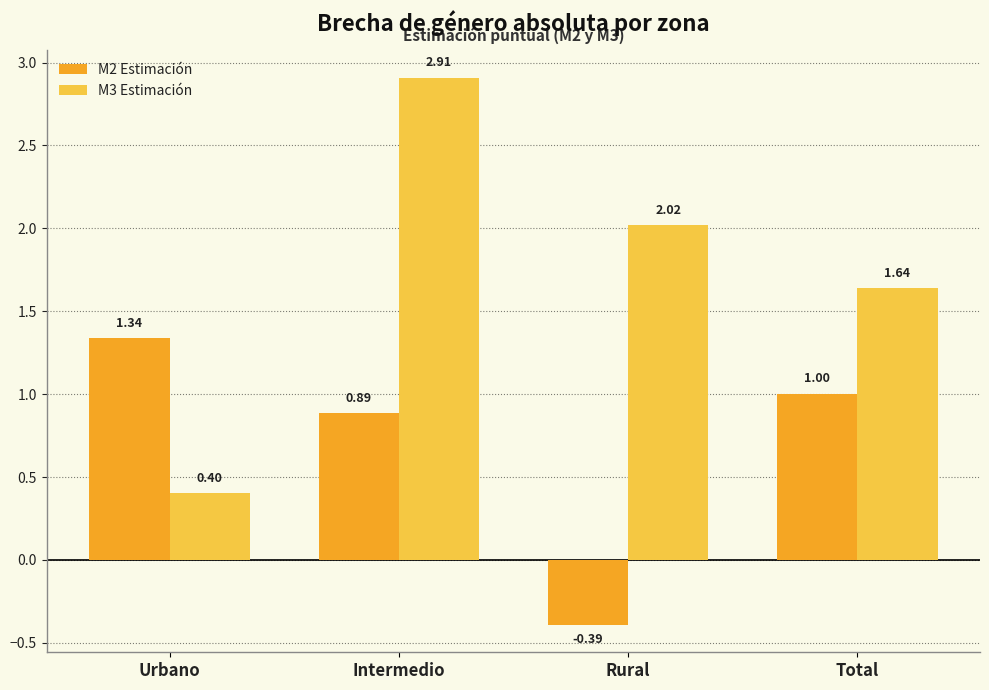

At how many categories does at least one series exceed 0?

4